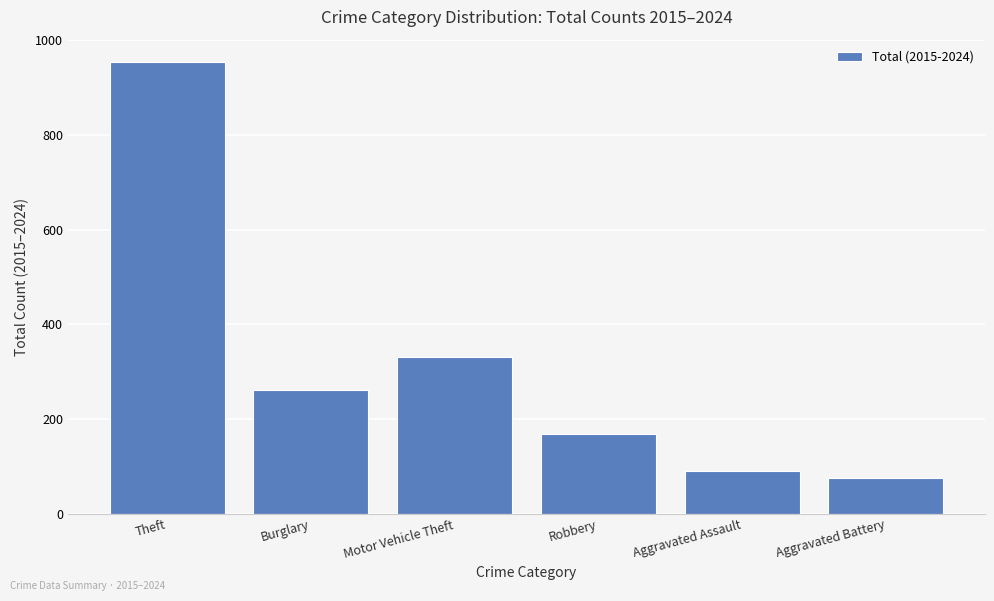

Which label corresponds to the smallest value in the chart?

Aggravated Battery